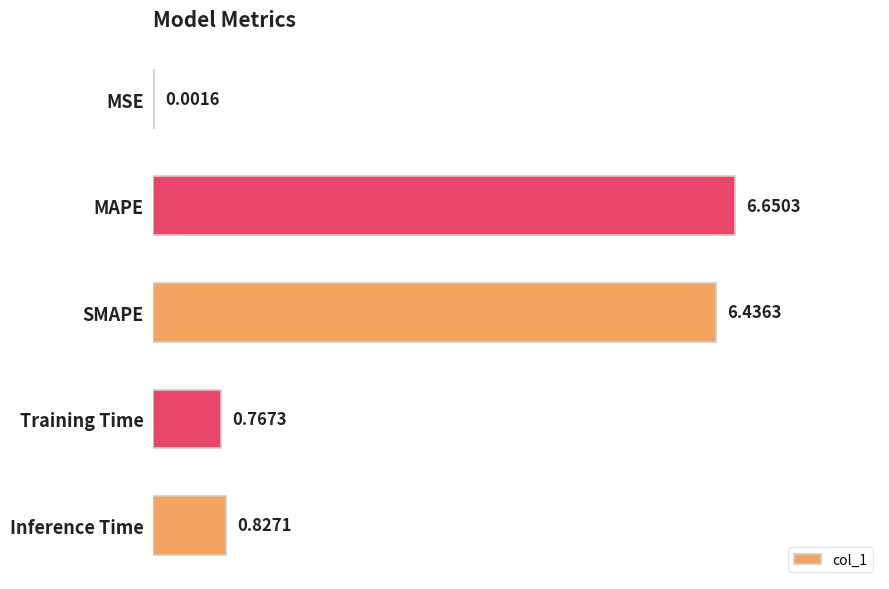

What is the change in value from SMAPE to Training Time?

-5.7